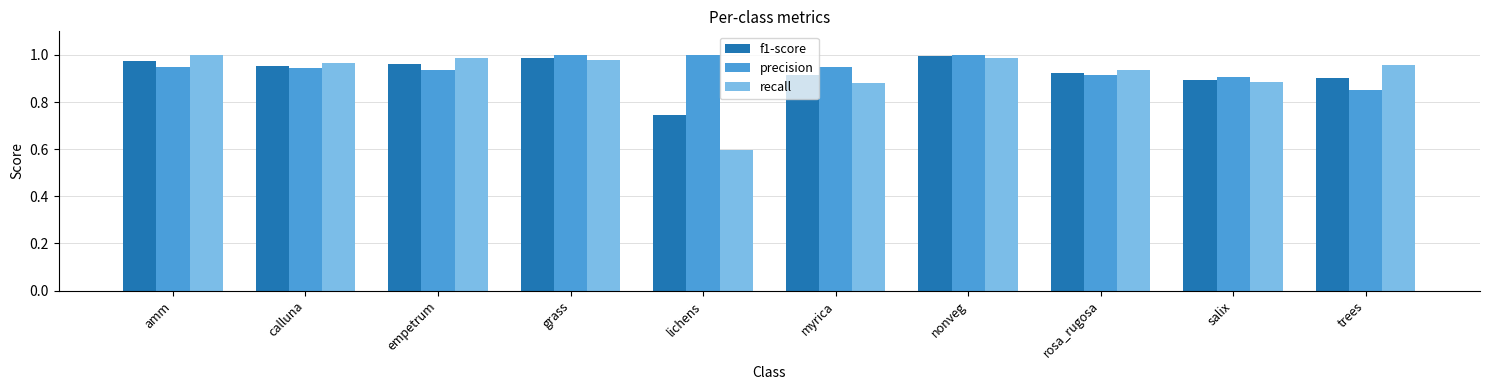

What is the sum of the f1-score values at nonveg and trees?

1.9